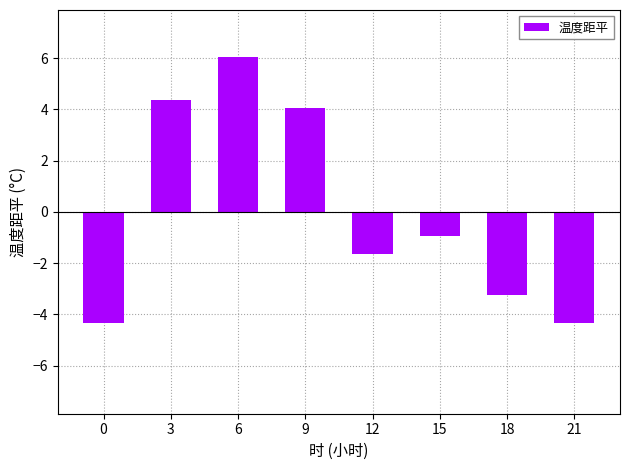

Reading right to left, what are all the values shown in this chart?

21=-4.3	18=-3.2	15=-0.9	12=-1.6	9=4.1	6=6.1	3=4.4	0=-4.3